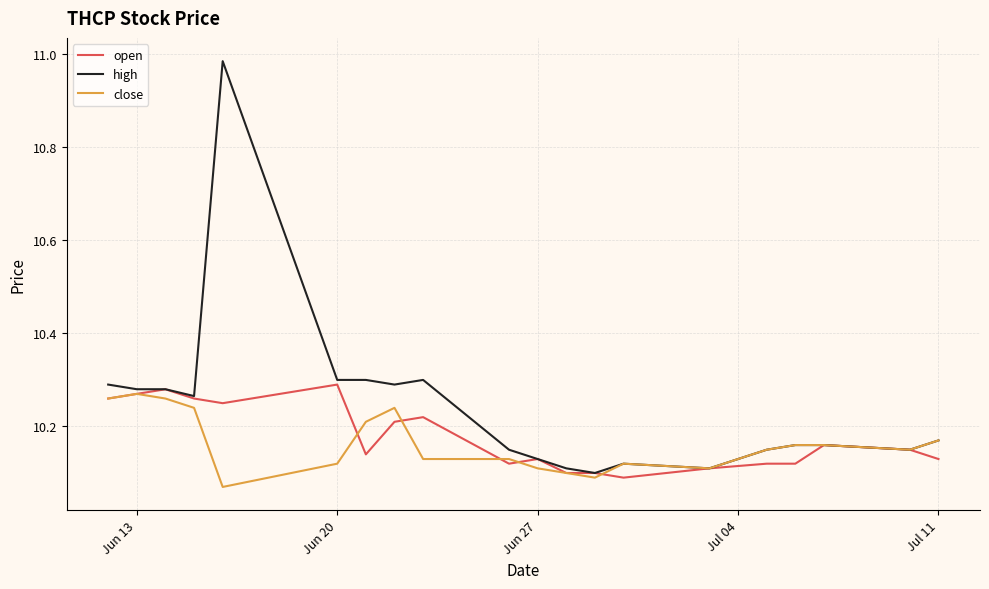

Which series has the largest total across all categories?

high